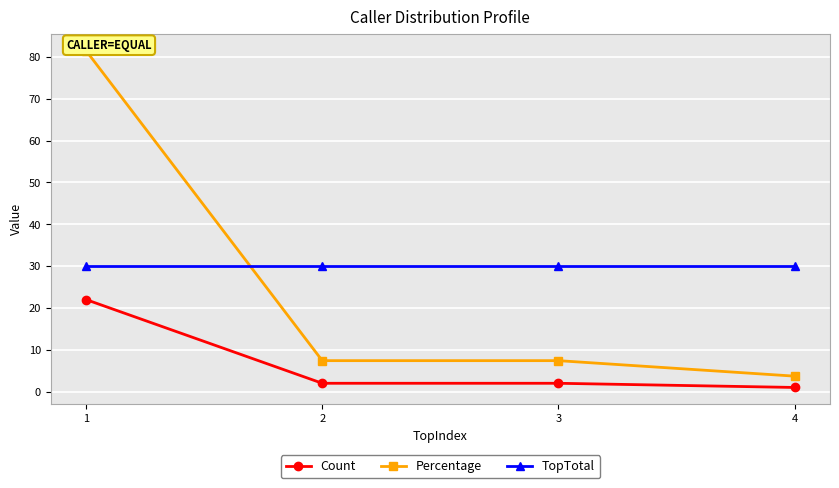

Which series changed the most between 1 and 3?

Percentage